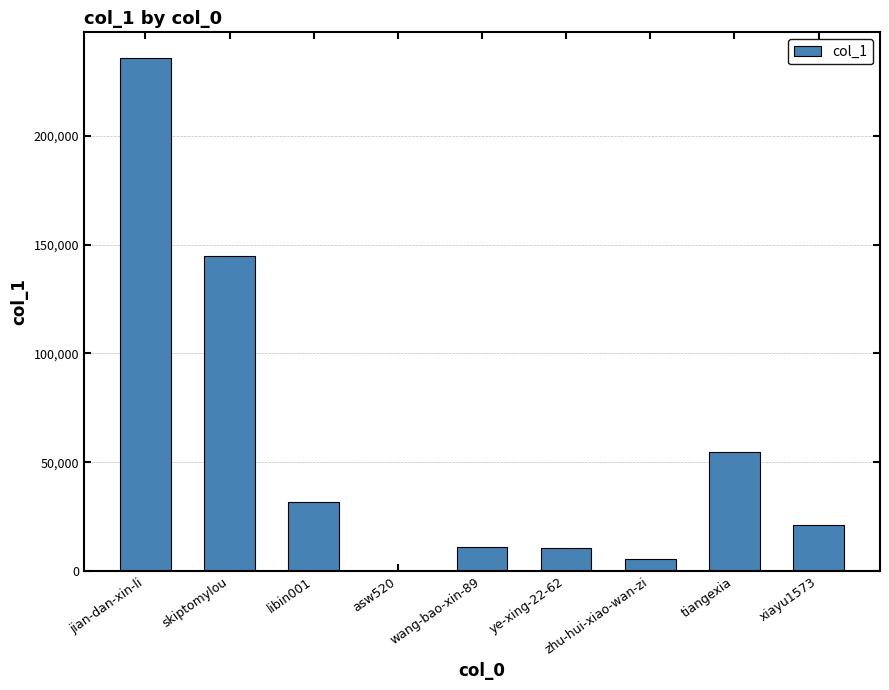

Does the chart contain stacked bars?

No